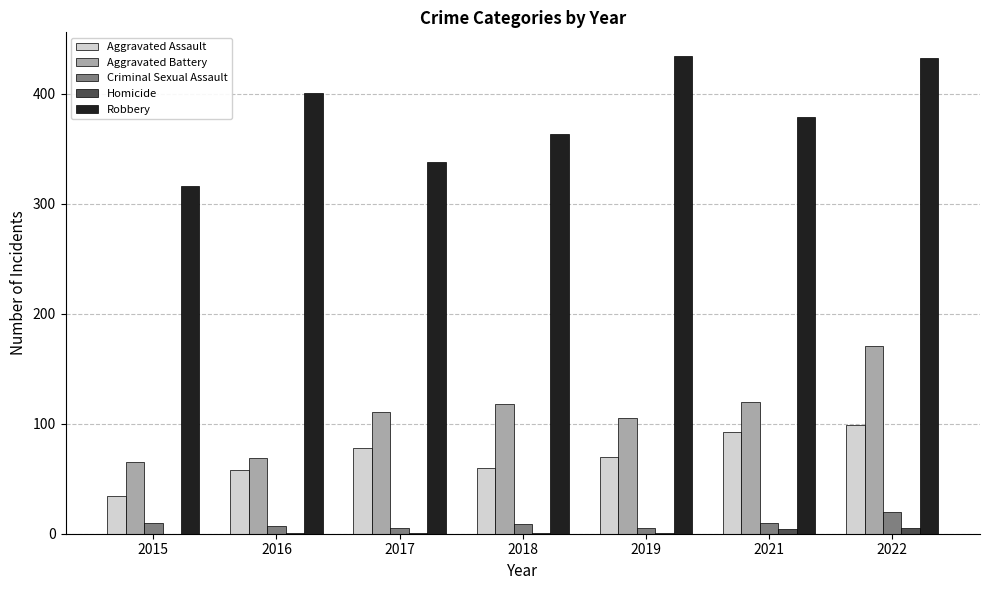

The value of Criminal Sexual Assault at 2016 is 7. True or false?

True